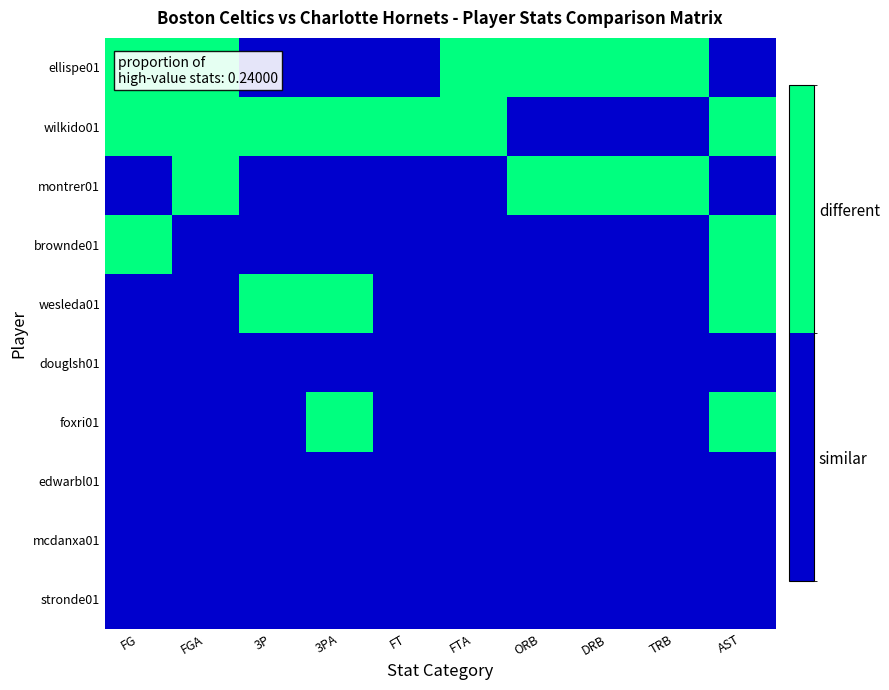

At FT, list the series in order from smallest to largest.

ellispe01, montrer01, brownde01, wesleda01, douglsh01, foxri01, edwarbl01, mcdanxa01, stronde01, wilkido01